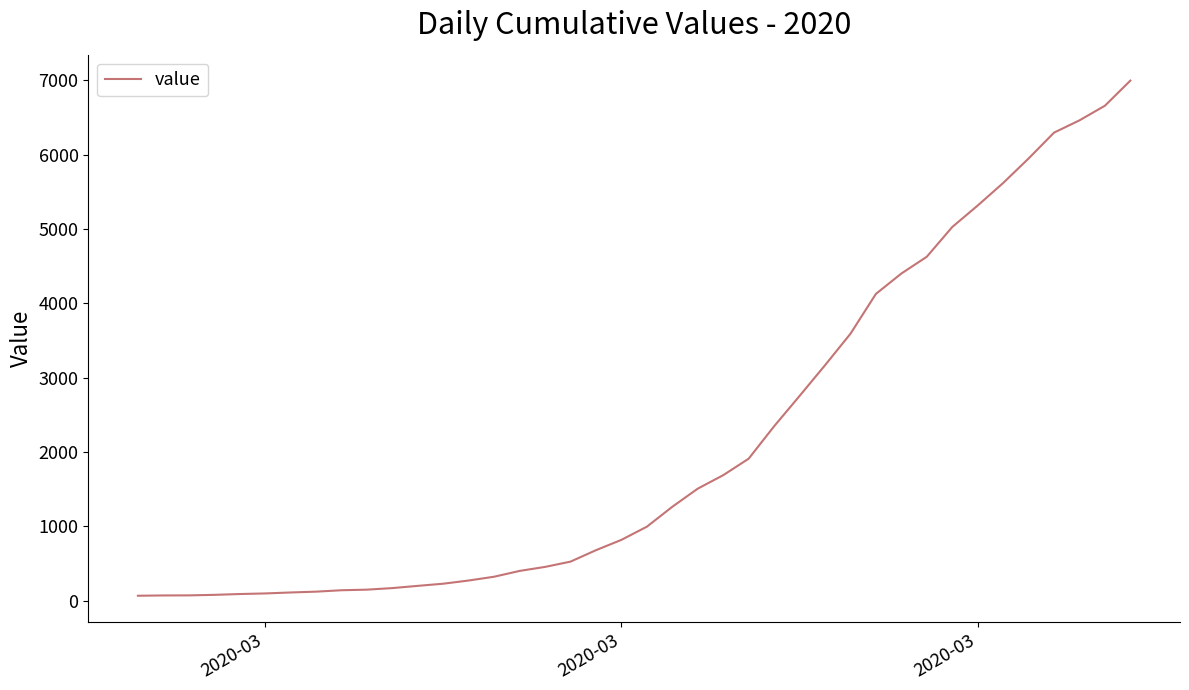

What is the greatest value displayed?

6995